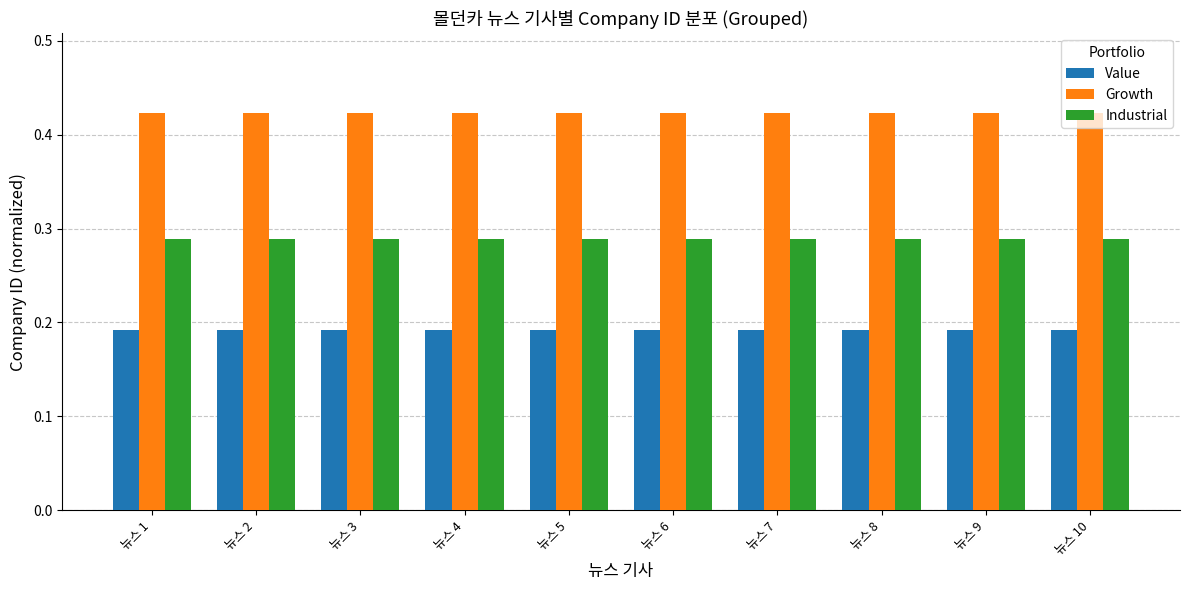

What is the total value across all series at 뉴스 4?

0.9